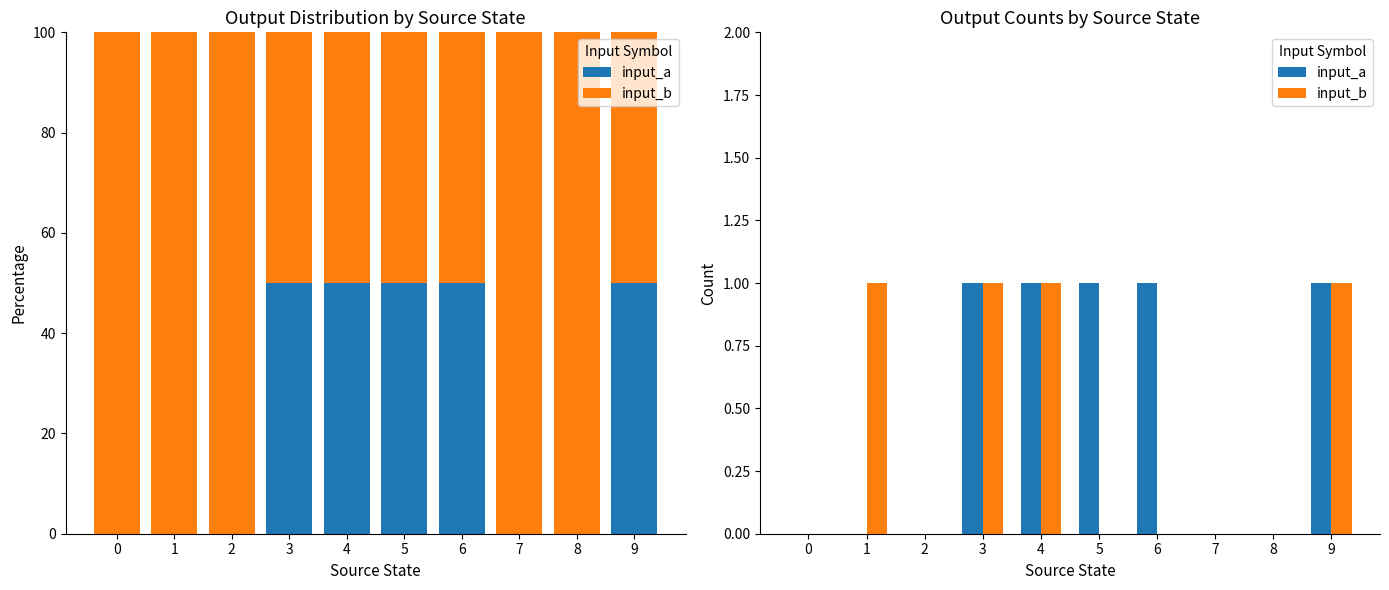

How many values in input_a are above zero?

5